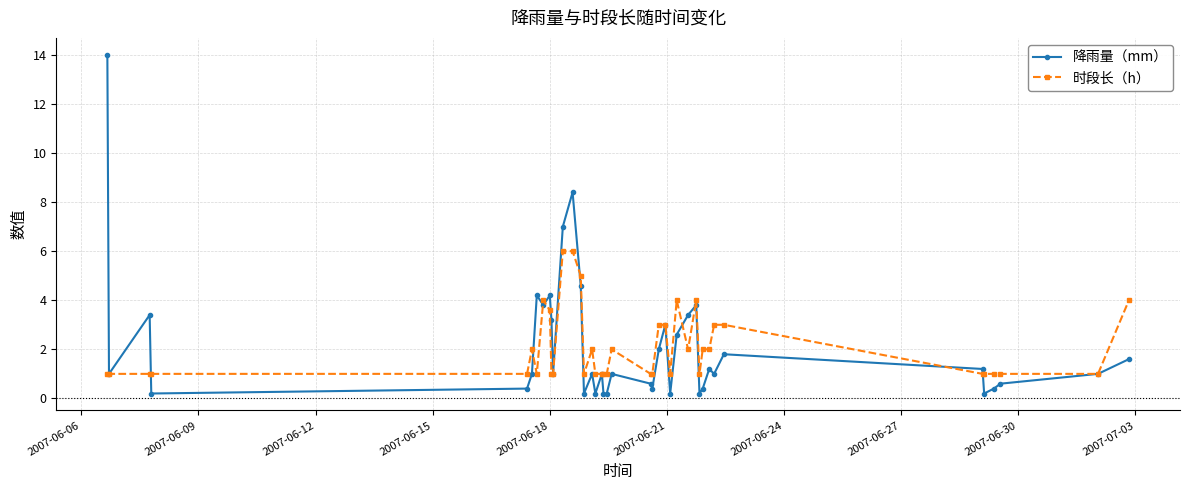

Does the chart display data point markers on the line(s)?

Yes